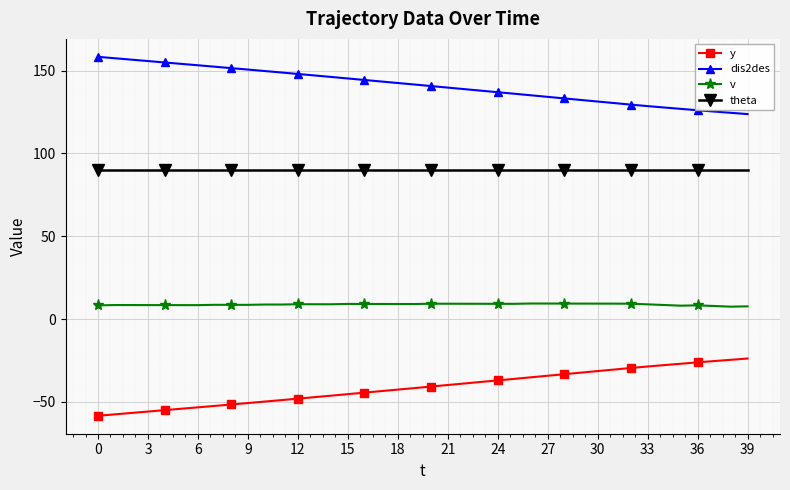

How many lines are shown in the chart?

4